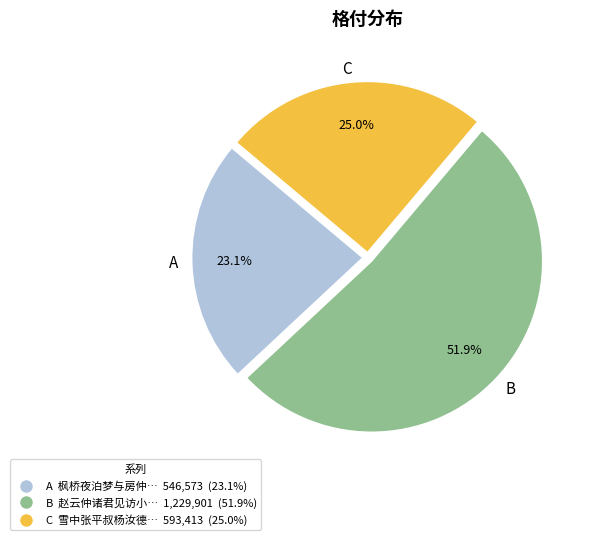

Which category has the biggest portion of the pie?

B